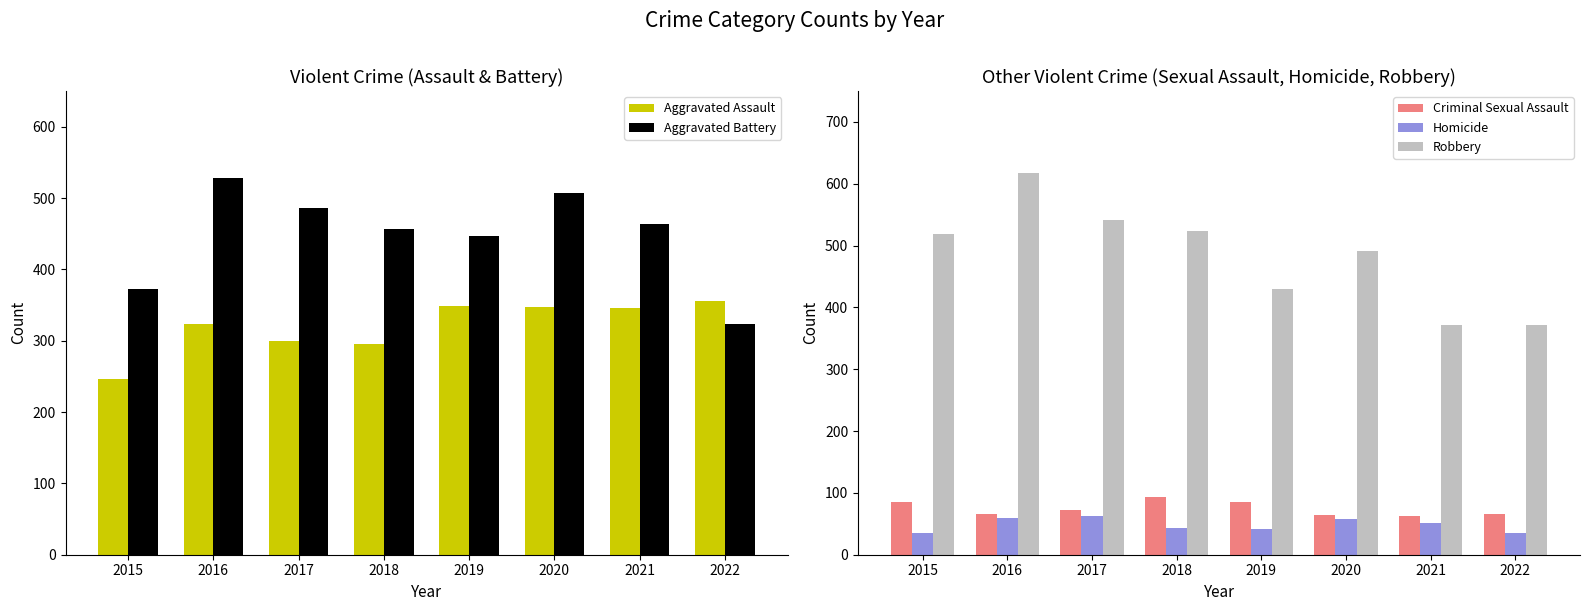

At which category is the sum across all series the highest?

2016